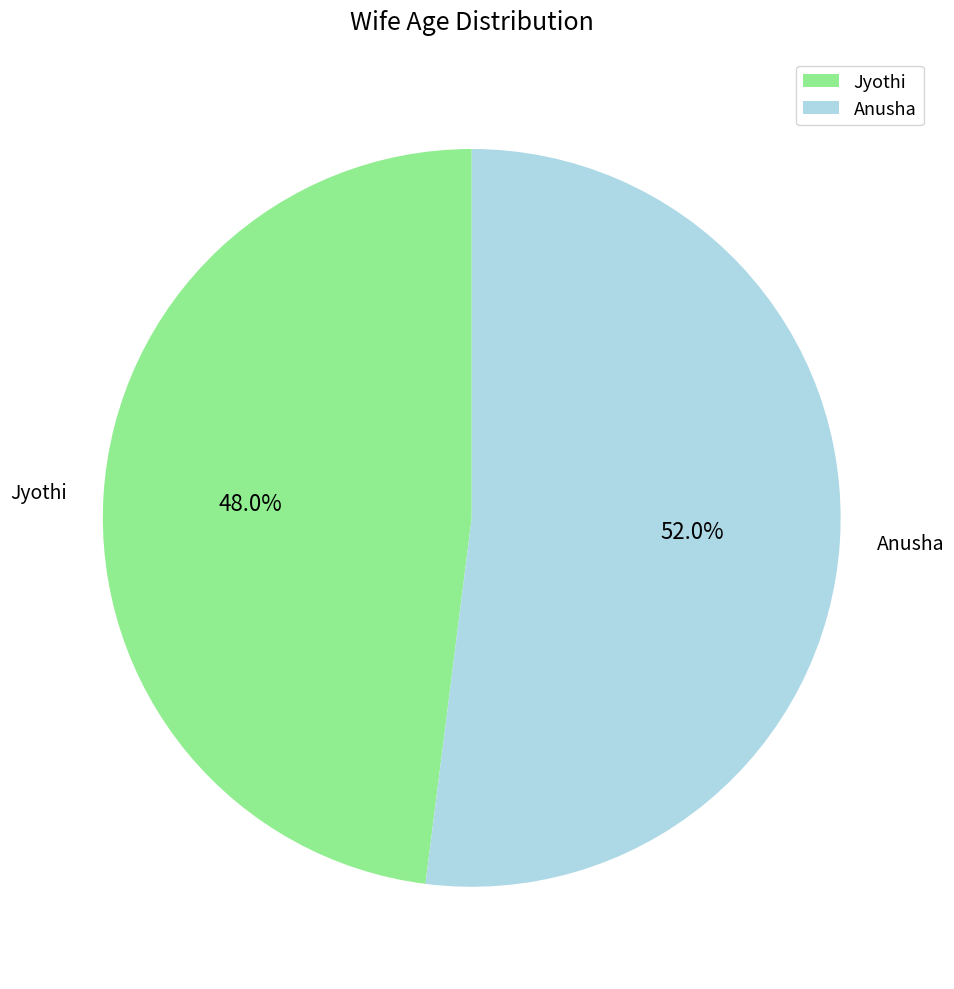

How many segments does this pie chart have?

2